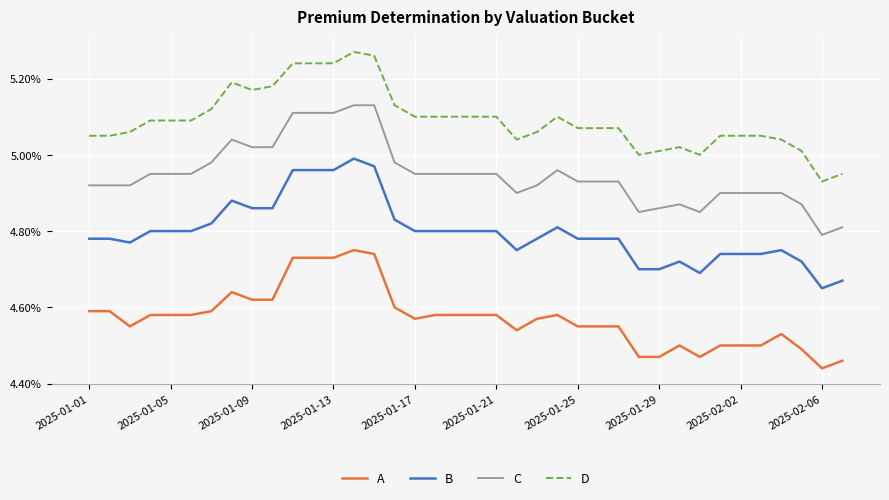

In A, how many points are higher than both neighbors (excluding endpoints)?

5